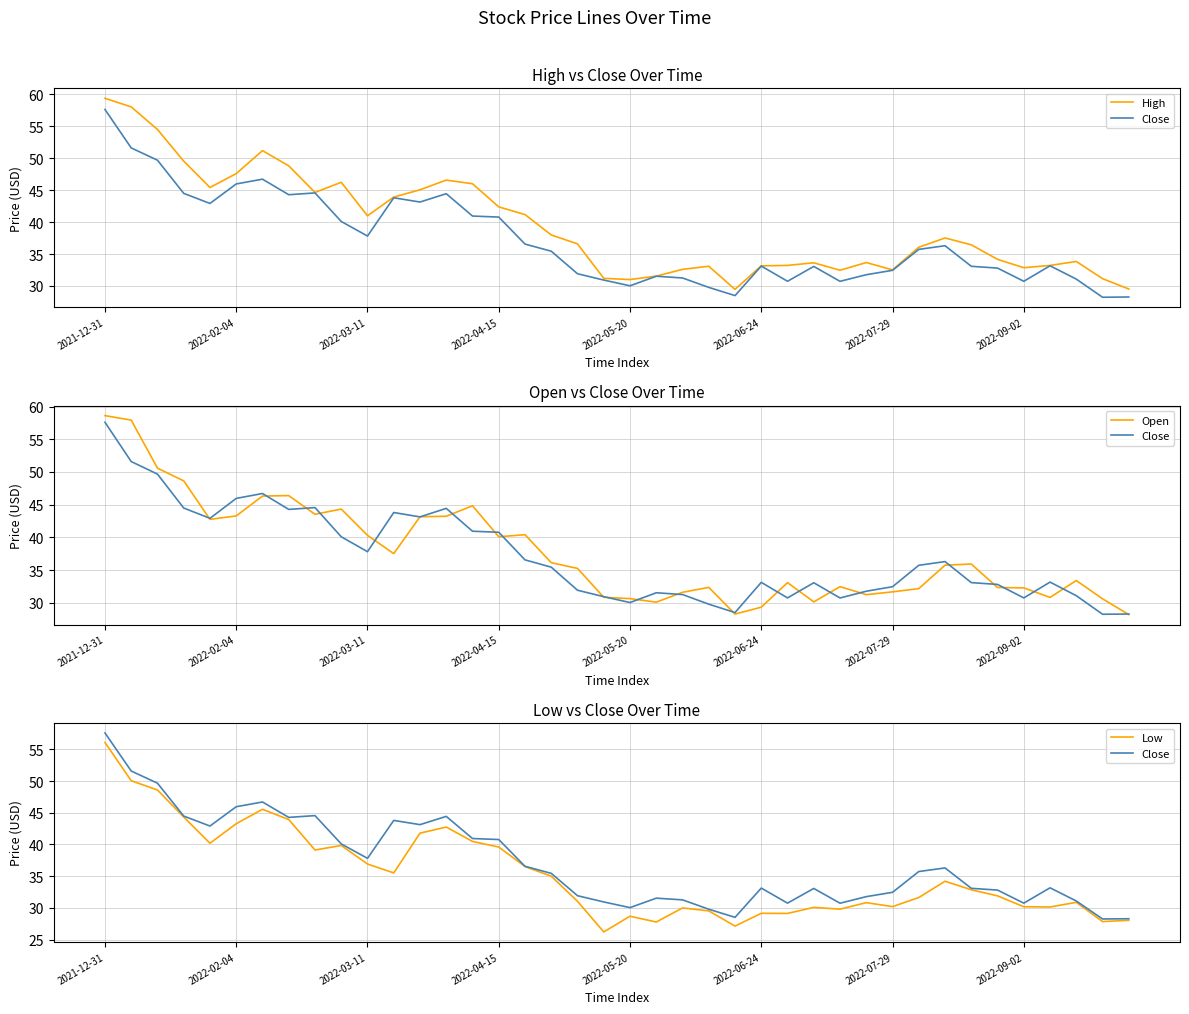

What is the label of the 28th point from the left?

27